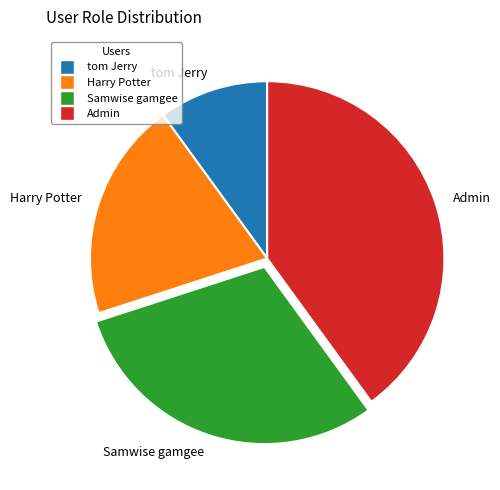

Does any single category account for the majority?

No